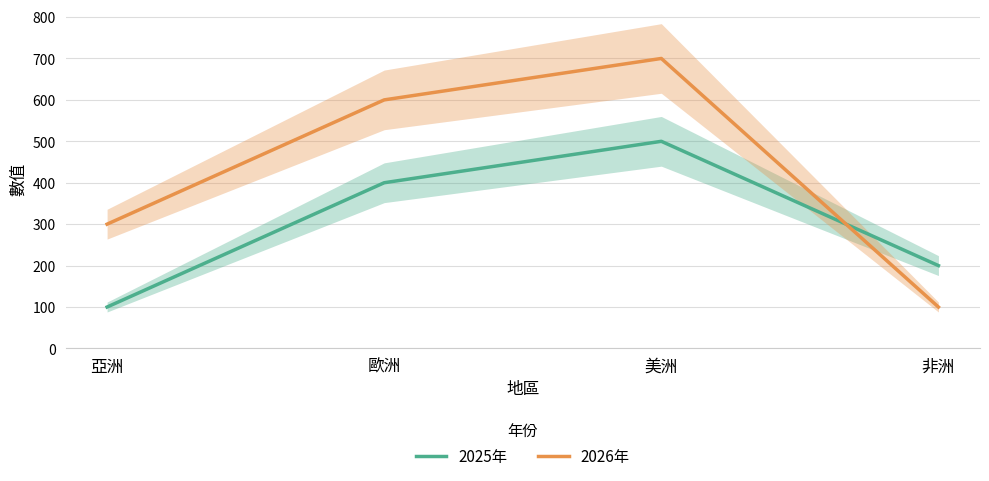

What is the average value of the 2025年 series?

300